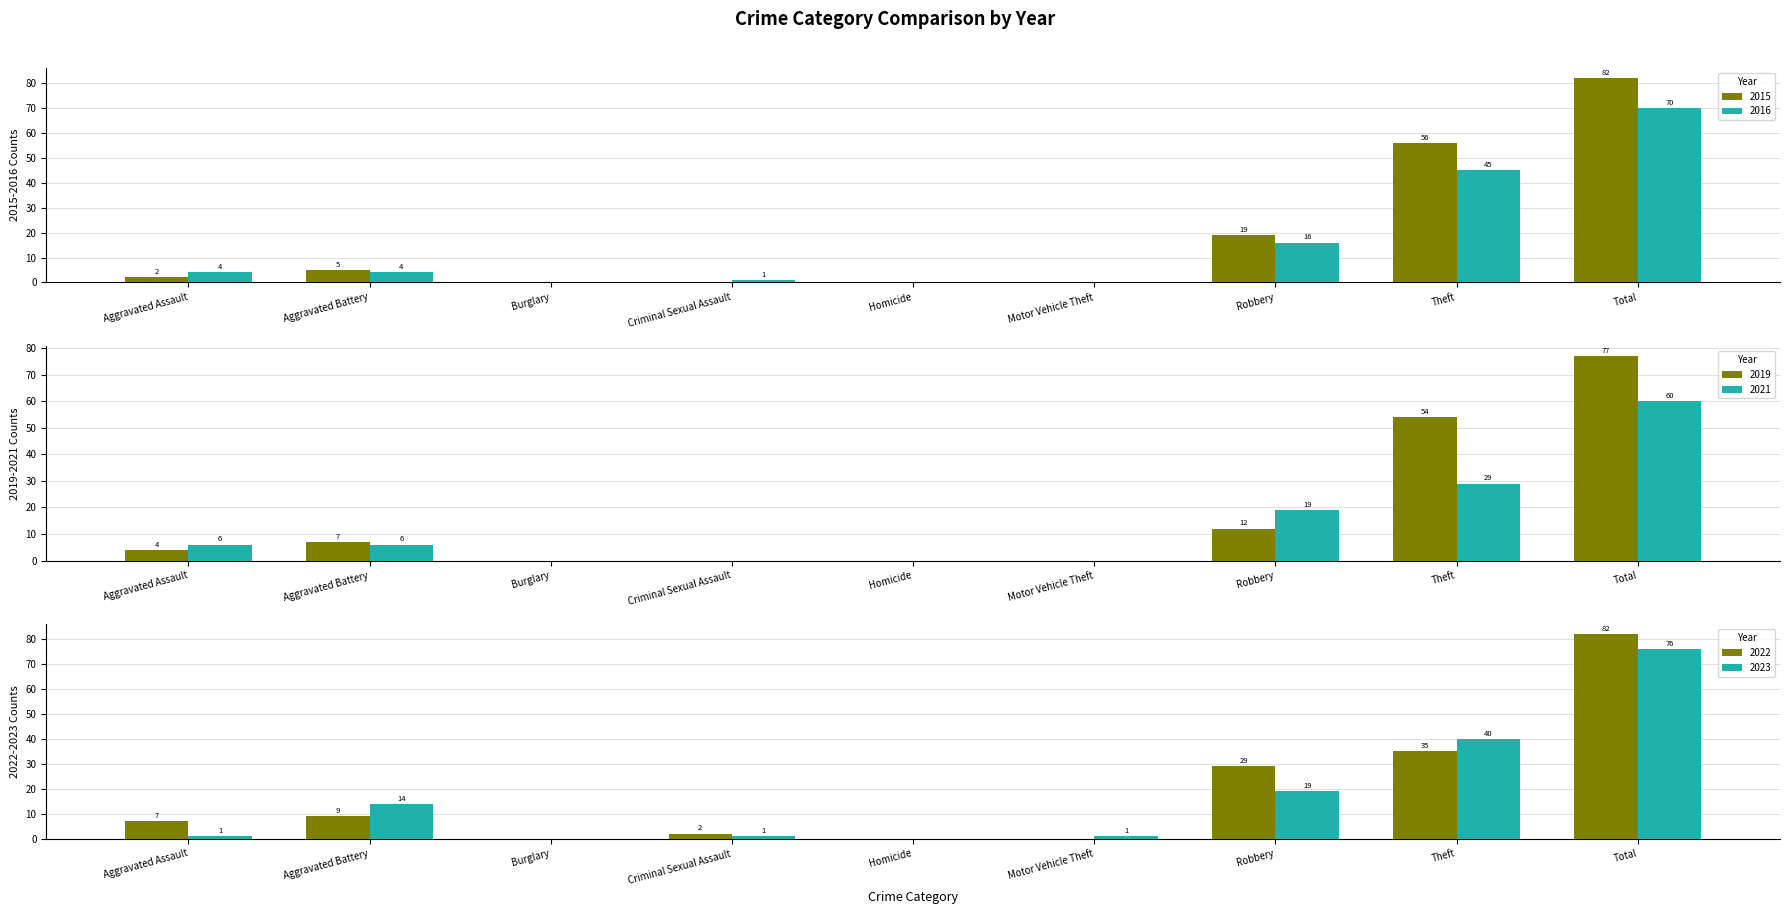

What is the label of the 3rd bar from the right?

Robbery